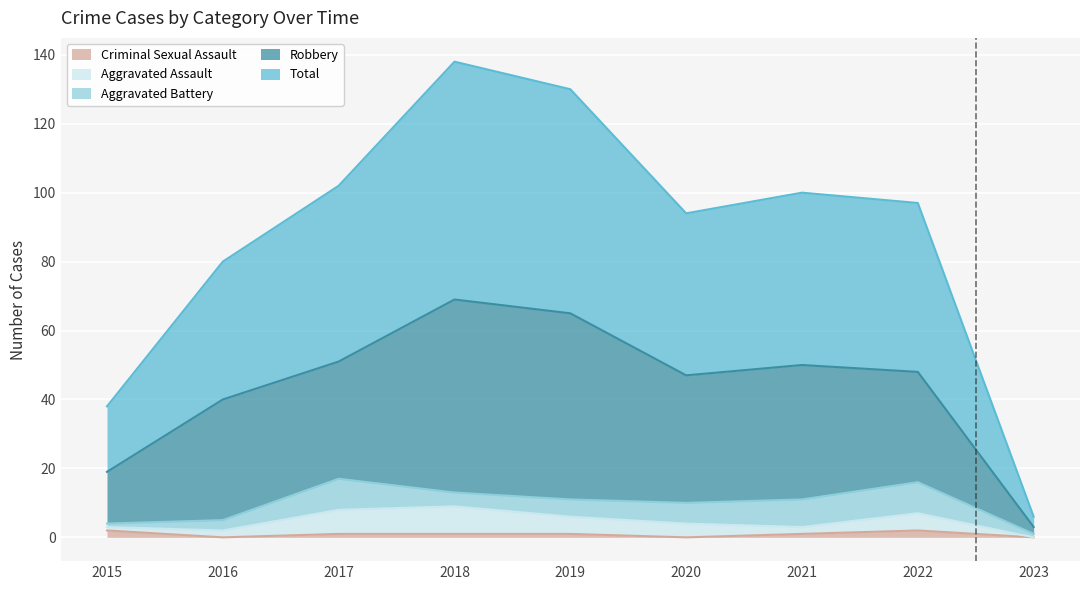

Where is the first local maximum for Criminal Sexual Assault?

2022